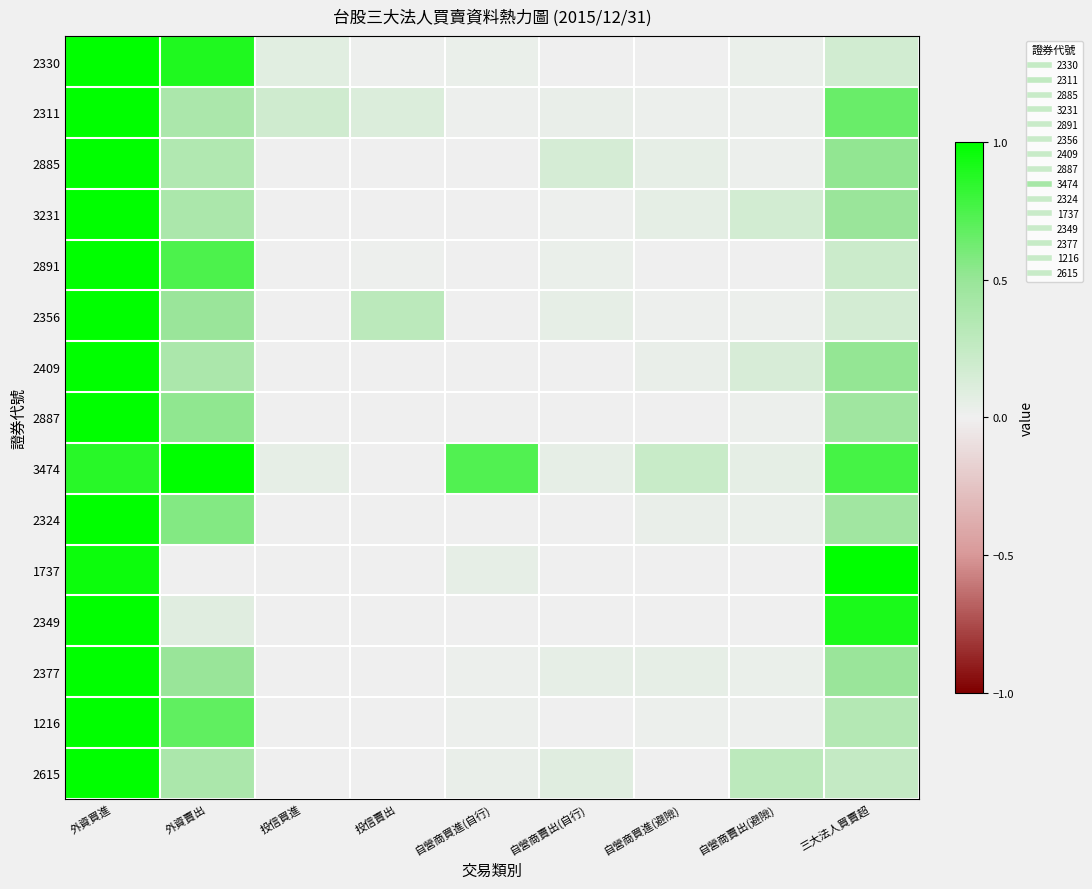

Reading right to left, list all the values displayed in this chart.

2330: 三大法人買賣超=0.2	自營商賣出(避險)=0.0	自營商買進(避險)=0.0	自營商賣出(自行)=0.0	自營商買進(自行)=0.0	投信賣出=0.0	投信買進=0.1	外資賣出=0.9	外資買進=1.0
2311: 三大法人買賣超=0.7	自營商賣出(避險)=0.0	自營商買進(避險)=0.0	自營商賣出(自行)=0.0	自營商買進(自行)=0.0	投信賣出=0.1	投信買進=0.2	外資賣出=0.4	外資買進=1.0
2885: 三大法人買賣超=0.5	自營商賣出(避險)=0.0	自營商買進(避險)=0.1	自營商賣出(自行)=0.2	自營商買進(自行)=0.0	投信賣出=0.0	投信買進=0.0	外資賣出=0.4	外資買進=1.0
3231: 三大法人買賣超=0.5	自營商賣出(避險)=0.2	自營商買進(避險)=0.1	自營商賣出(自行)=0.0	自營商買進(自行)=0.0	投信賣出=0.0	投信買進=0.0	外資賣出=0.4	外資買進=1.0
2891: 三大法人買賣超=0.2	自營商賣出(避險)=0.0	自營商買進(避險)=0.0	自營商賣出(自行)=0.0	自營商買進(自行)=0.0	投信賣出=0.0	投信買進=0.0	外資賣出=0.7	外資買進=1.0
2356: 三大法人買賣超=0.2	自營商賣出(避險)=0.0	自營商買進(避險)=0.0	自營商賣出(自行)=0.1	自營商買進(自行)=0.0	投信賣出=0.3	投信買進=0.0	外資賣出=0.5	外資買進=1.0
2409: 三大法人買賣超=0.5	自營商賣出(避險)=0.1	自營商買進(避險)=0.0	自營商賣出(自行)=0.0	自營商買進(自行)=0.0	投信賣出=0.0	投信買進=0.0	外資賣出=0.4	外資買進=1.0
2887: 三大法人買賣超=0.5	自營商賣出(避險)=0.0	自營商買進(避險)=0.0	自營商賣出(自行)=0.0	自營商買進(自行)=0.0	投信賣出=0.0	投信買進=0.0	外資賣出=0.5	外資買進=1.0
3474: 三大法人買賣超=0.8	自營商賣出(避險)=0.1	自營商買進(避險)=0.2	自營商賣出(自行)=0.0	自營商買進(自行)=0.7	投信賣出=0.0	投信買進=0.1	外資賣出=1.0	外資買進=0.9
2324: 三大法人買賣超=0.4	自營商賣出(避險)=0.0	自營商買進(避險)=0.0	自營商賣出(自行)=0.0	自營商買進(自行)=0.0	投信賣出=0.0	投信買進=0.0	外資賣出=0.6	外資買進=1.0
1737: 三大法人買賣超=1.0	自營商賣出(避險)=0.0	自營商買進(避險)=0.0	自營商賣出(自行)=0.0	自營商買進(自行)=0.1	投信賣出=0.0	投信買進=0.0	外資賣出=0.0	外資買進=1.0
2349: 三大法人買賣超=0.9	自營商賣出(避險)=0.0	自營商買進(避險)=0.0	自營商賣出(自行)=0.0	自營商買進(自行)=0.0	投信賣出=0.0	投信買進=0.0	外資賣出=0.1	外資買進=1.0
2377: 三大法人買賣超=0.5	自營商賣出(避險)=0.0	自營商買進(避險)=0.0	自營商賣出(自行)=0.1	自營商買進(自行)=0.0	投信賣出=0.0	投信買進=0.0	外資賣出=0.5	外資買進=1.0
1216: 三大法人買賣超=0.3	自營商賣出(避險)=0.0	自營商買進(避險)=0.0	自營商賣出(自行)=0.0	自營商買進(自行)=0.0	投信賣出=0.0	投信買進=0.0	外資賣出=0.7	外資買進=1.0
2615: 三大法人買賣超=0.2	自營商賣出(避險)=0.3	自營商買進(避險)=0.0	自營商賣出(自行)=0.1	自營商買進(自行)=0.0	投信賣出=0.0	投信買進=0.0	外資賣出=0.4	外資買進=1.0